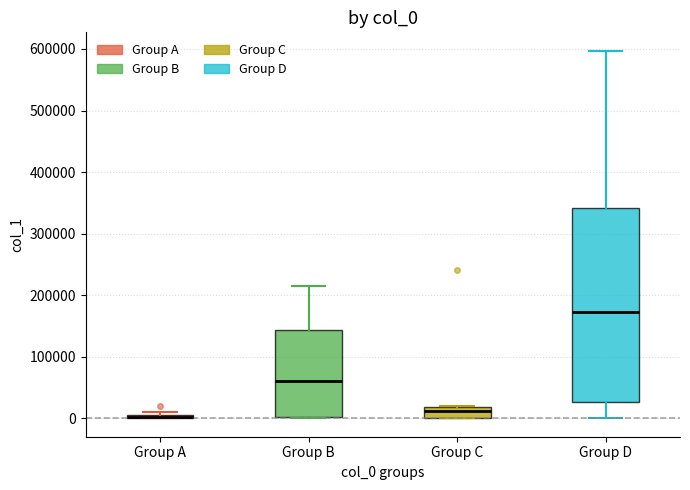

Which box is the tallest, from its lower edge to its upper edge?

Group D